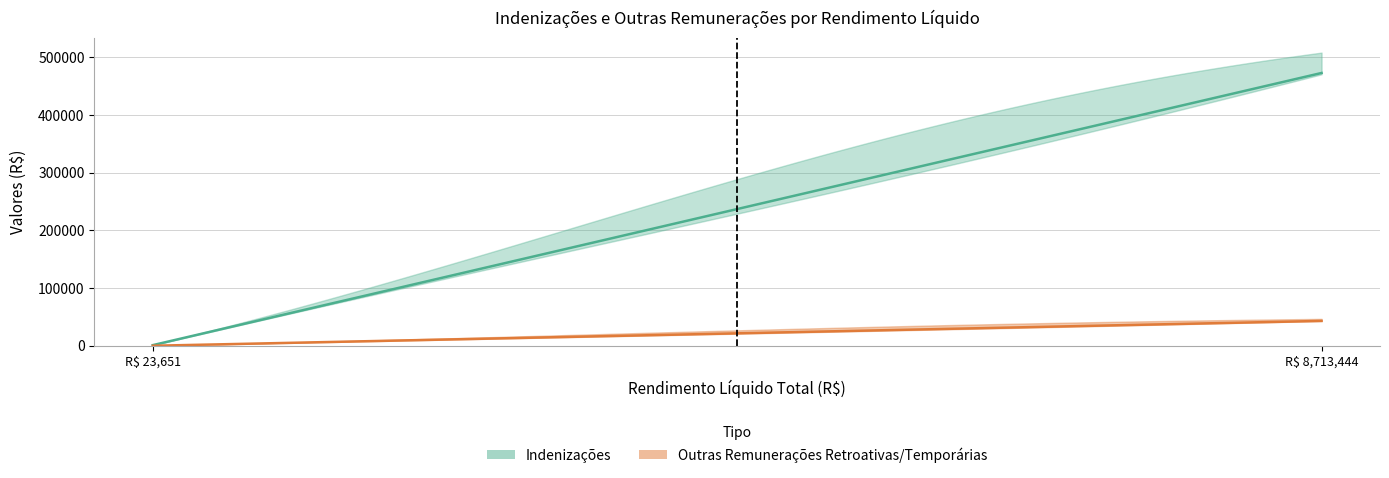

Reading left to right, transcribe all the data shown in this chart.

Indenizações: 1068.0	472696.8
Outras Remunerações Retroativas/Temporárias: 0.0	43047.1